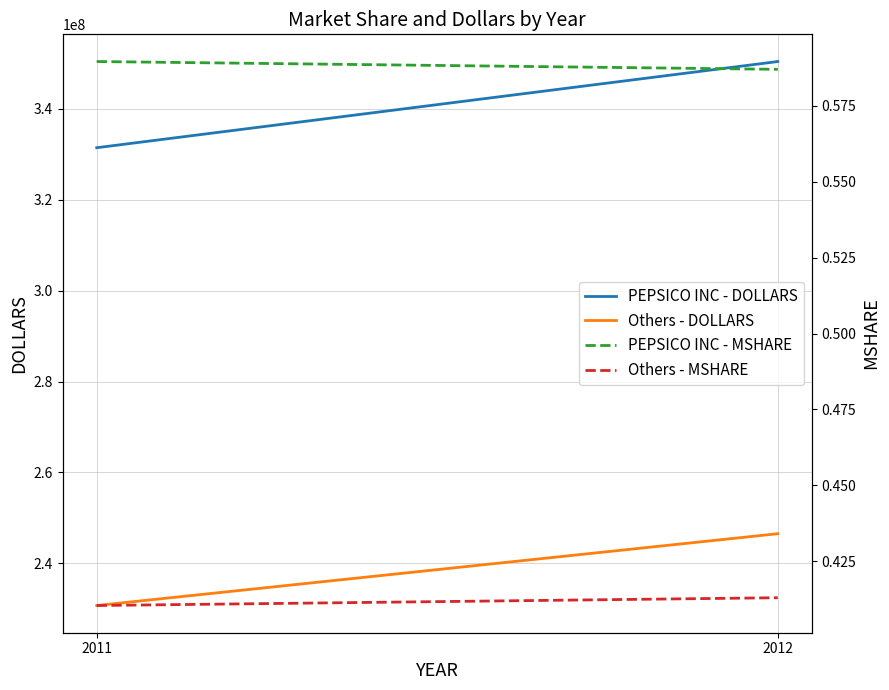

At which category is the sum across all series the highest?

2012